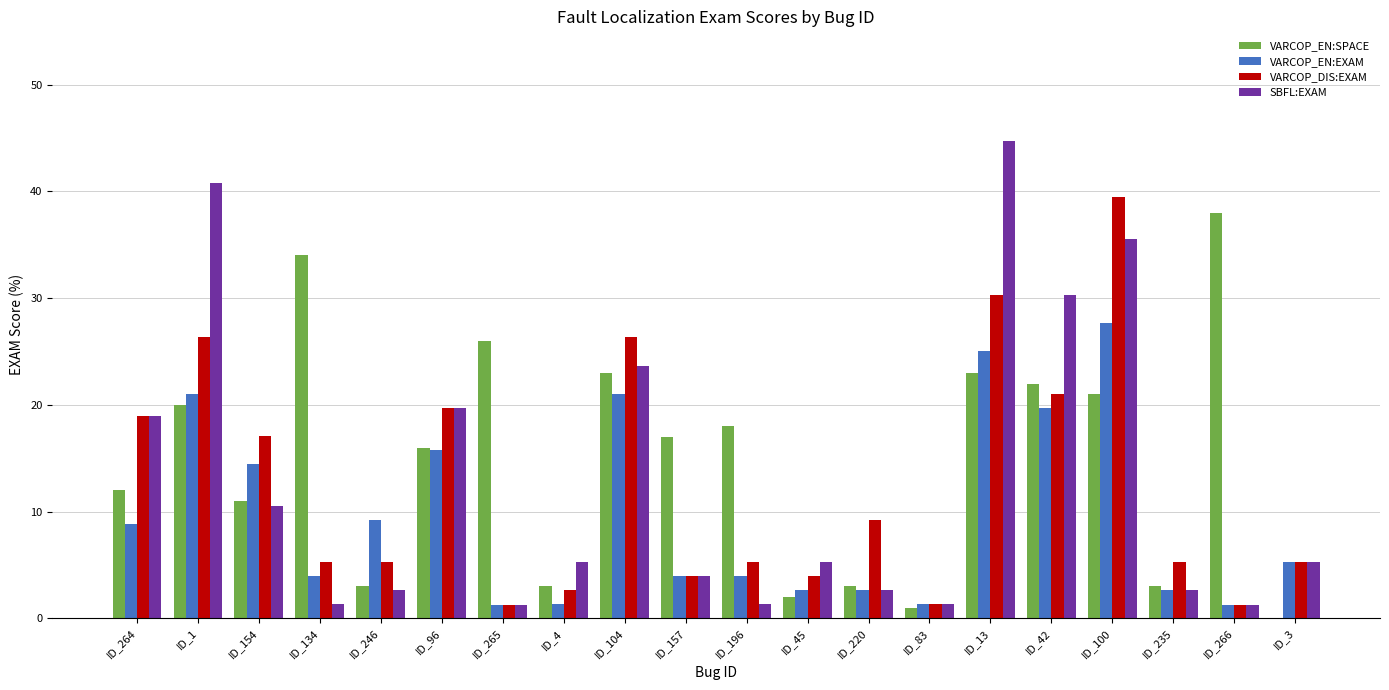

Between ID_220 and ID_83, which series saw the biggest shift?

VARCOP_DIS:EXAM